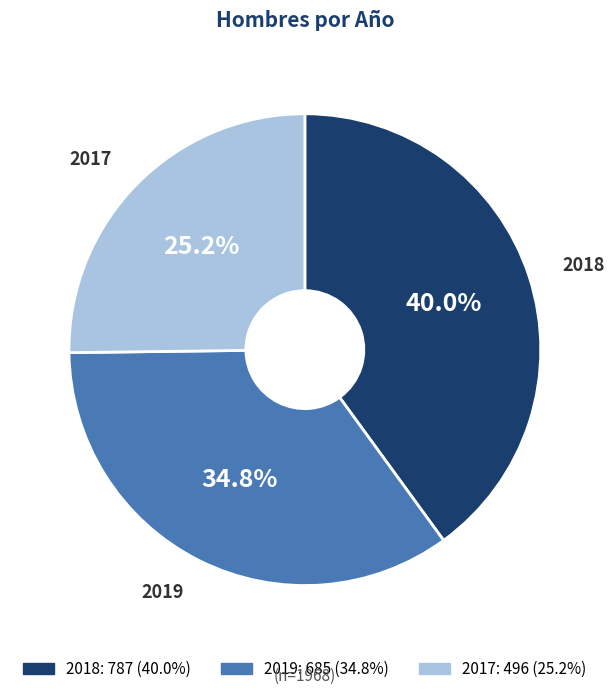

Count the number of slices in the pie.

3